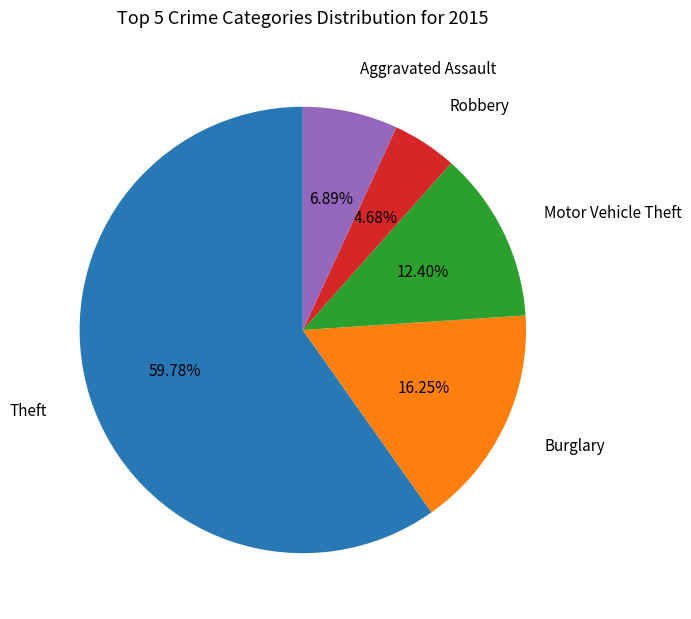

Is there a majority slice in this chart?

Yes